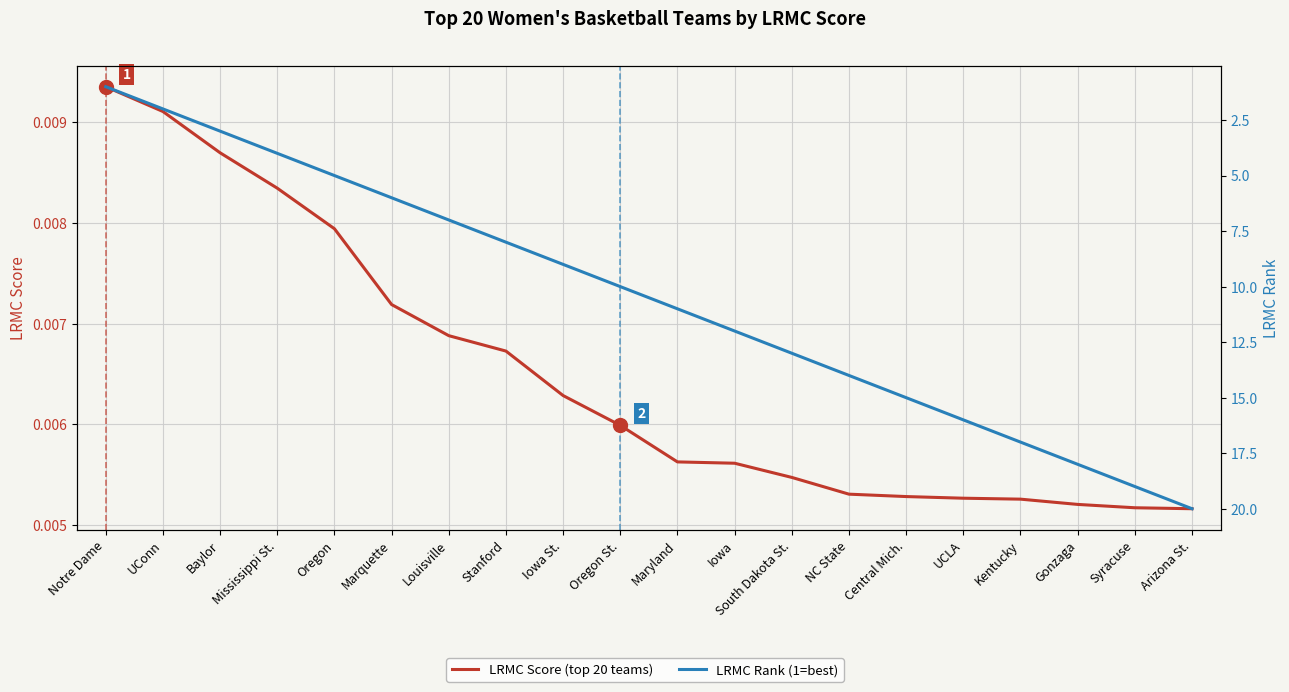

True or false: LRMC Rank (1=best) and LRMC Score (top 20 teams) intersect in this chart.

False